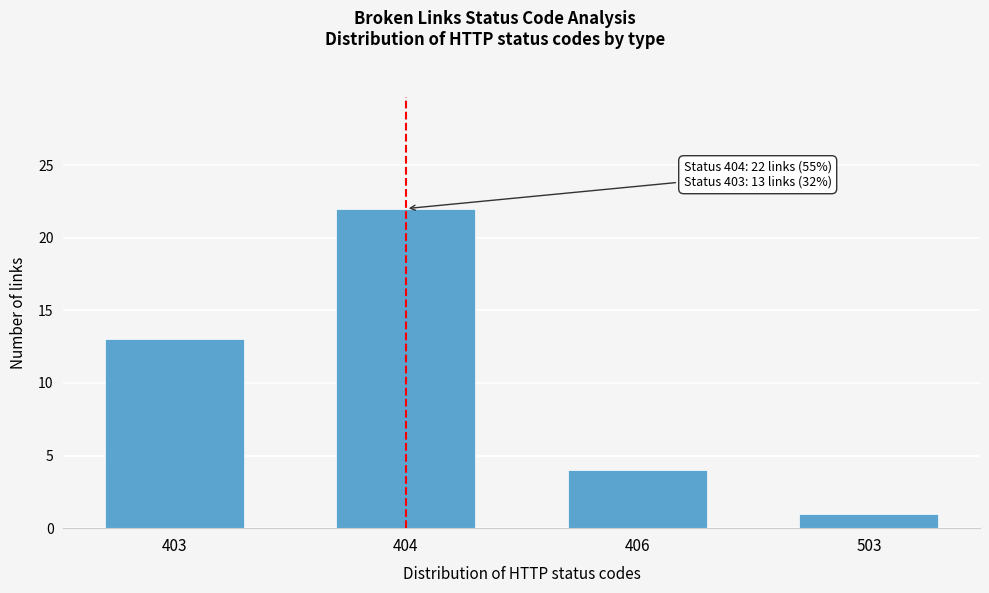

Reading left to right, extract all data points from this chart.

403=13	404=22	406=4	503=1